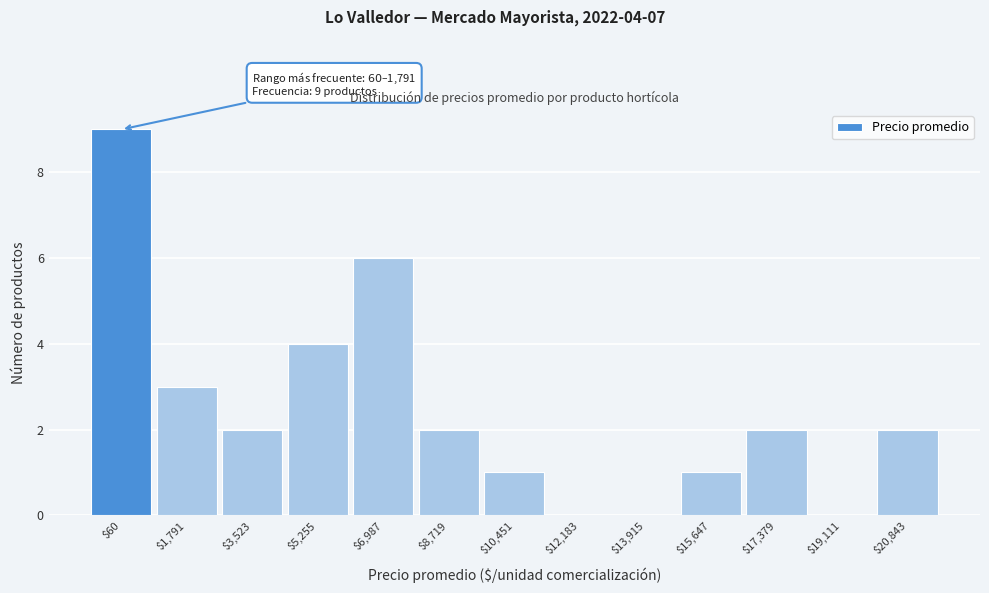

What is the sum of all values?

32